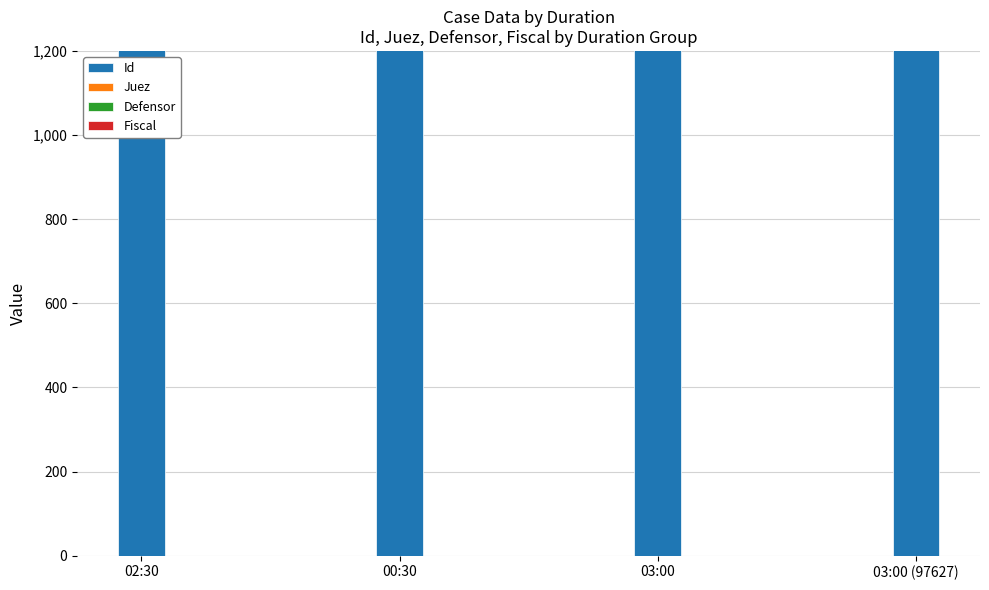

What is the value of the Fiscal bar at the 3rd from the left?

564